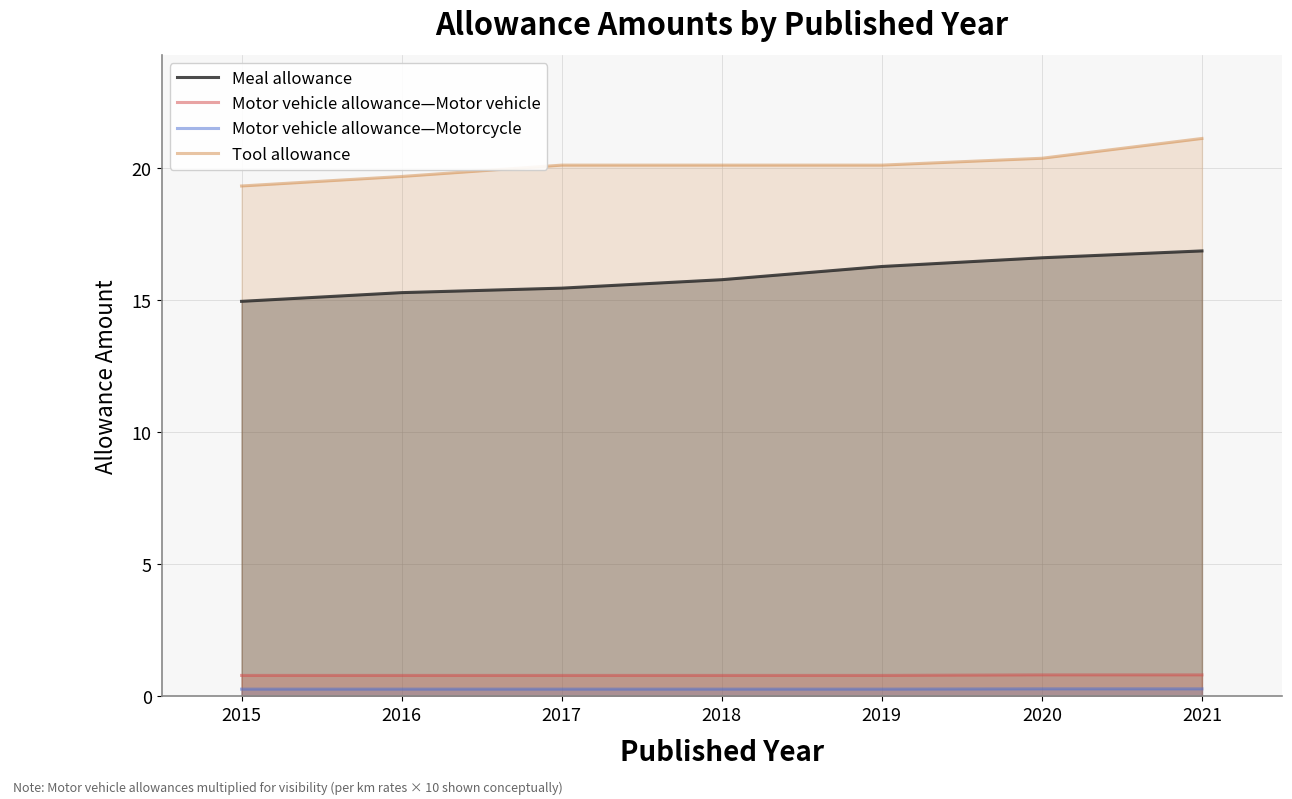

What are all the series names shown in the legend?

Meal allowance, Motor vehicle allowance—Motor vehicle, Motor vehicle allowance—Motorcycle, Tool allowance